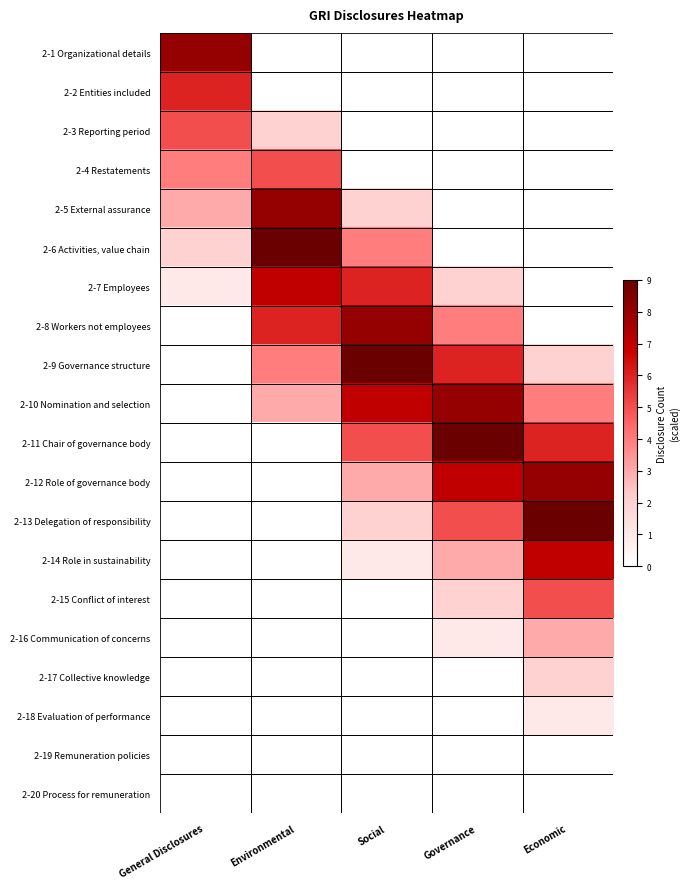

At which category is the sum across all series the highest?

Social